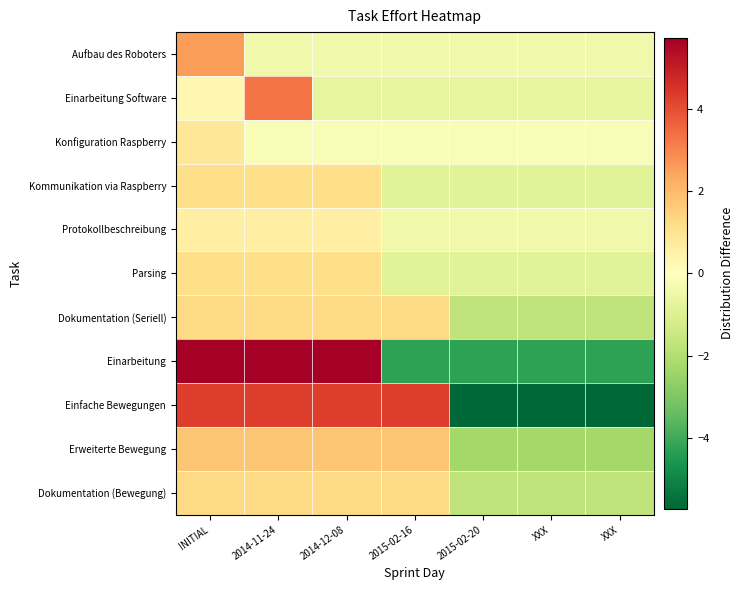

Reading right to left, what are all the values shown in this chart?

Aufbau des Roboters: XXX=-0.4	XXX=-0.4	2015-02-20=-0.4	2015-02-16=-0.4	2014-12-08=-0.4	2014-11-24=-0.4	INITIAL=2.6
Einarbeitung Software: XXX=-0.7	XXX=-0.7	2015-02-20=-0.7	2015-02-16=-0.7	2014-12-08=-0.7	2014-11-24=3.3	INITIAL=0.3
Konfiguration Raspberry: XXX=-0.1	XXX=-0.1	2015-02-20=-0.1	2015-02-16=-0.1	2014-12-08=-0.1	2014-11-24=-0.1	INITIAL=0.9
Kommunikation via Raspberry: XXX=-0.9	XXX=-0.9	2015-02-20=-0.9	2015-02-16=-0.9	2014-12-08=1.1	2014-11-24=1.1	INITIAL=1.1
Protokollbeschreibung: XXX=-0.4	XXX=-0.4	2015-02-20=-0.4	2015-02-16=-0.4	2014-12-08=0.6	2014-11-24=0.6	INITIAL=0.6
Parsing: XXX=-0.9	XXX=-0.9	2015-02-20=-0.9	2015-02-16=-0.9	2014-12-08=1.1	2014-11-24=1.1	INITIAL=1.1
Dokumentation (Seriell): XXX=-1.7	XXX=-1.7	2015-02-20=-1.7	2015-02-16=1.3	2014-12-08=1.3	2014-11-24=1.3	INITIAL=1.3
Einarbeitung: XXX=-4.3	XXX=-4.3	2015-02-20=-4.3	2015-02-16=-4.3	2014-12-08=5.7	2014-11-24=5.7	INITIAL=5.7
Einfache Bewegungen: XXX=-5.7	XXX=-5.7	2015-02-20=-5.7	2015-02-16=4.3	2014-12-08=4.3	2014-11-24=4.3	INITIAL=4.3
Erweiterte Bewegung: XXX=-2.3	XXX=-2.3	2015-02-20=-2.3	2015-02-16=1.7	2014-12-08=1.7	2014-11-24=1.7	INITIAL=1.7
Dokumentation (Bewegung): XXX=-1.7	XXX=-1.7	2015-02-20=-1.7	2015-02-16=1.3	2014-12-08=1.3	2014-11-24=1.3	INITIAL=1.3